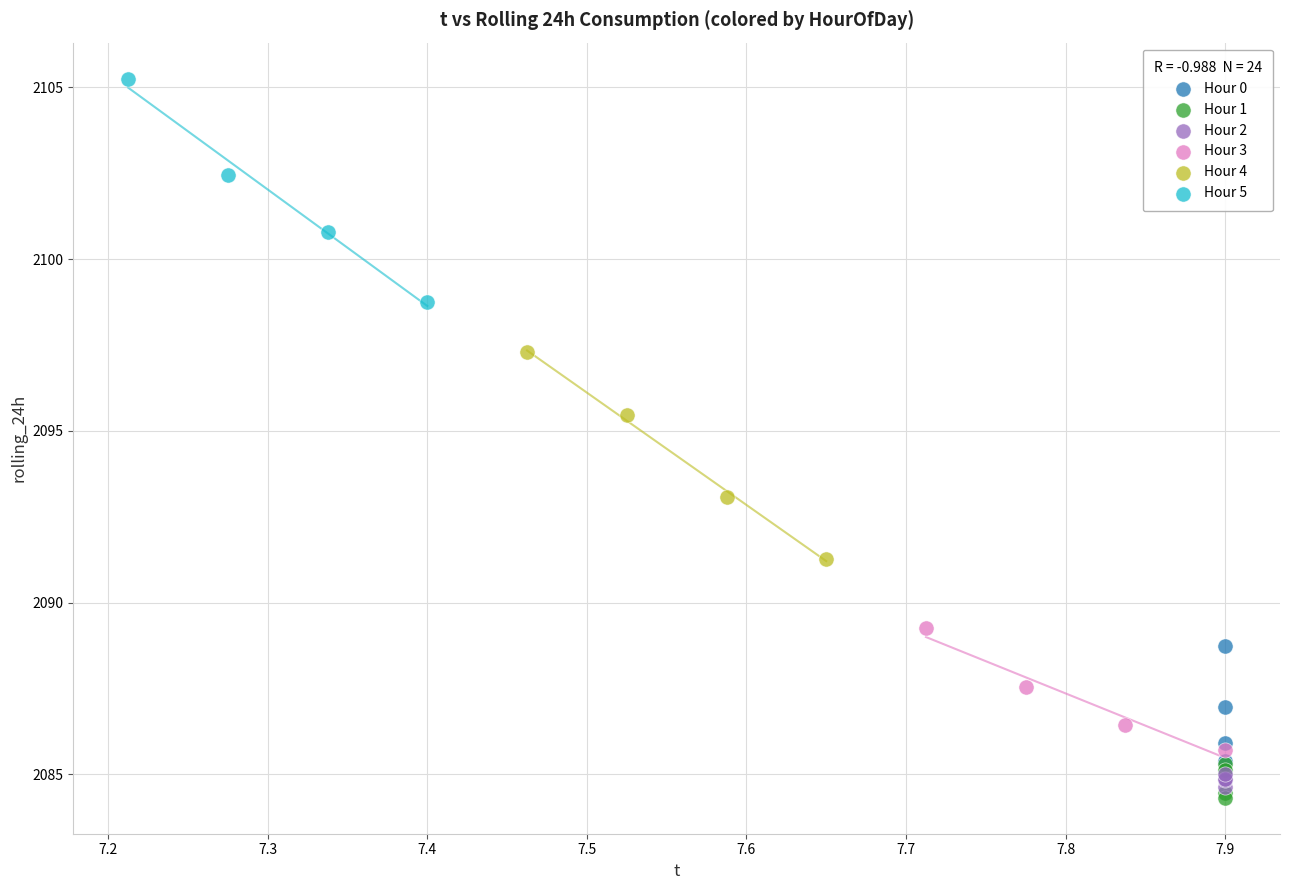

Which series has the widest spread of Y values?

Hour 5